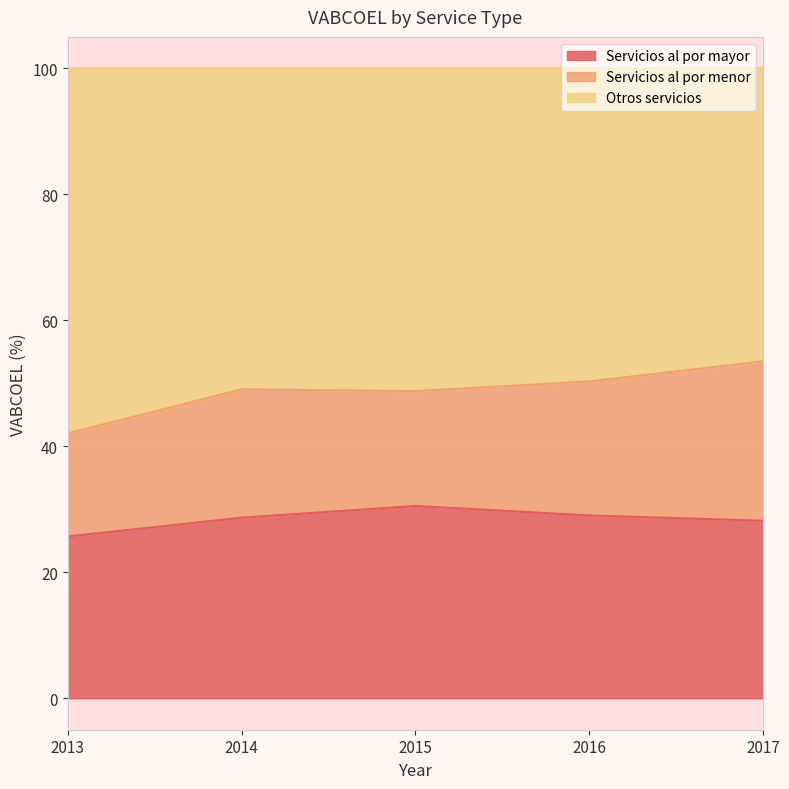

True or false: Servicios al por mayor and Otros servicios cross at least once.

False